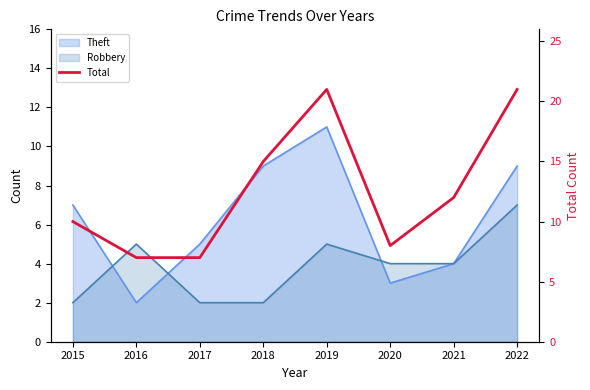

What value does the data have at 2022, to the nearest 5?

20